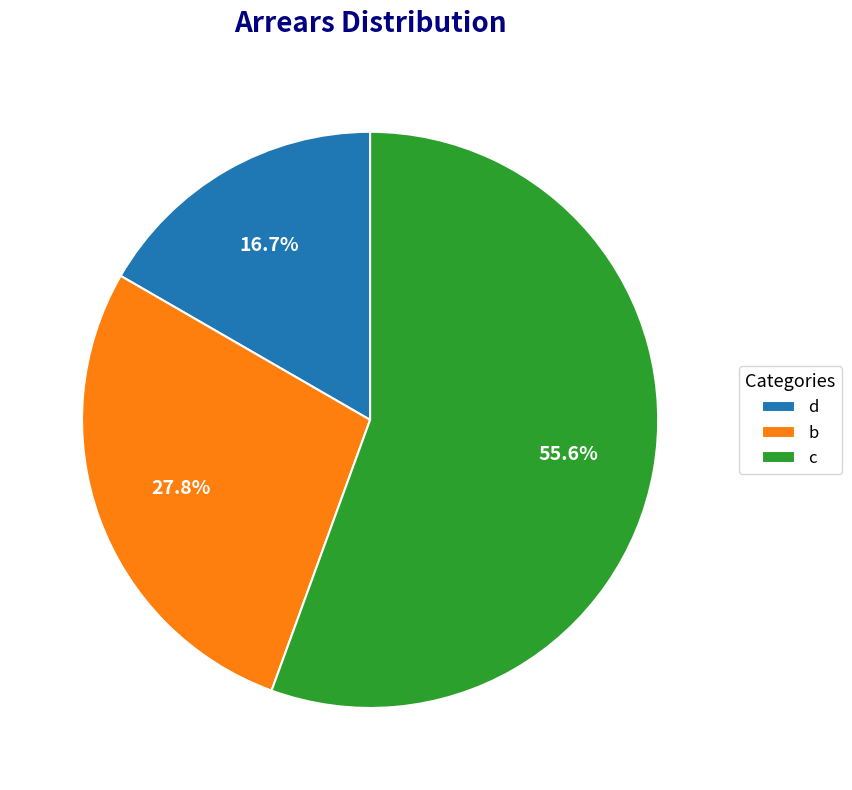

Which has a higher value, d or c?

c